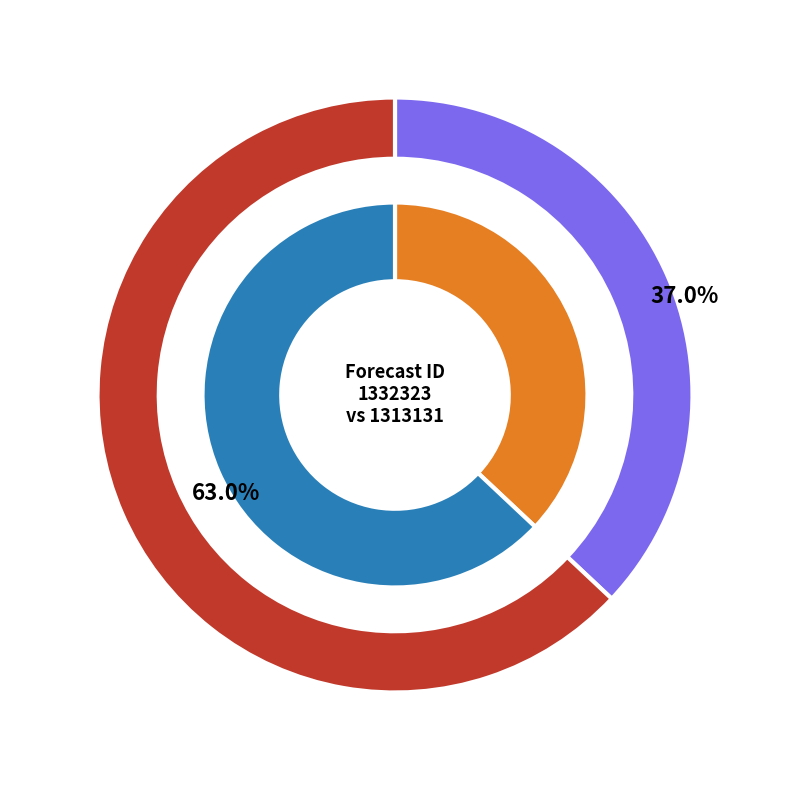

Is it true that 1313131 is 63% of the pie?

True